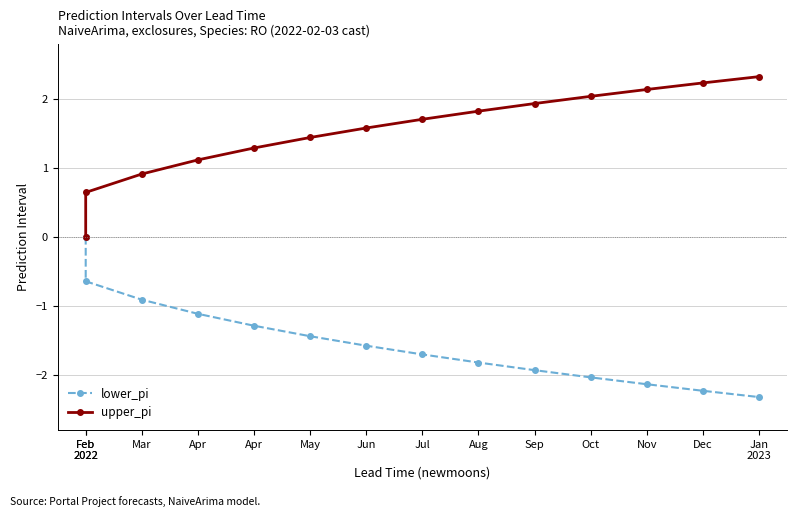

True or false: upper_pi and lower_pi intersect in this chart.

False